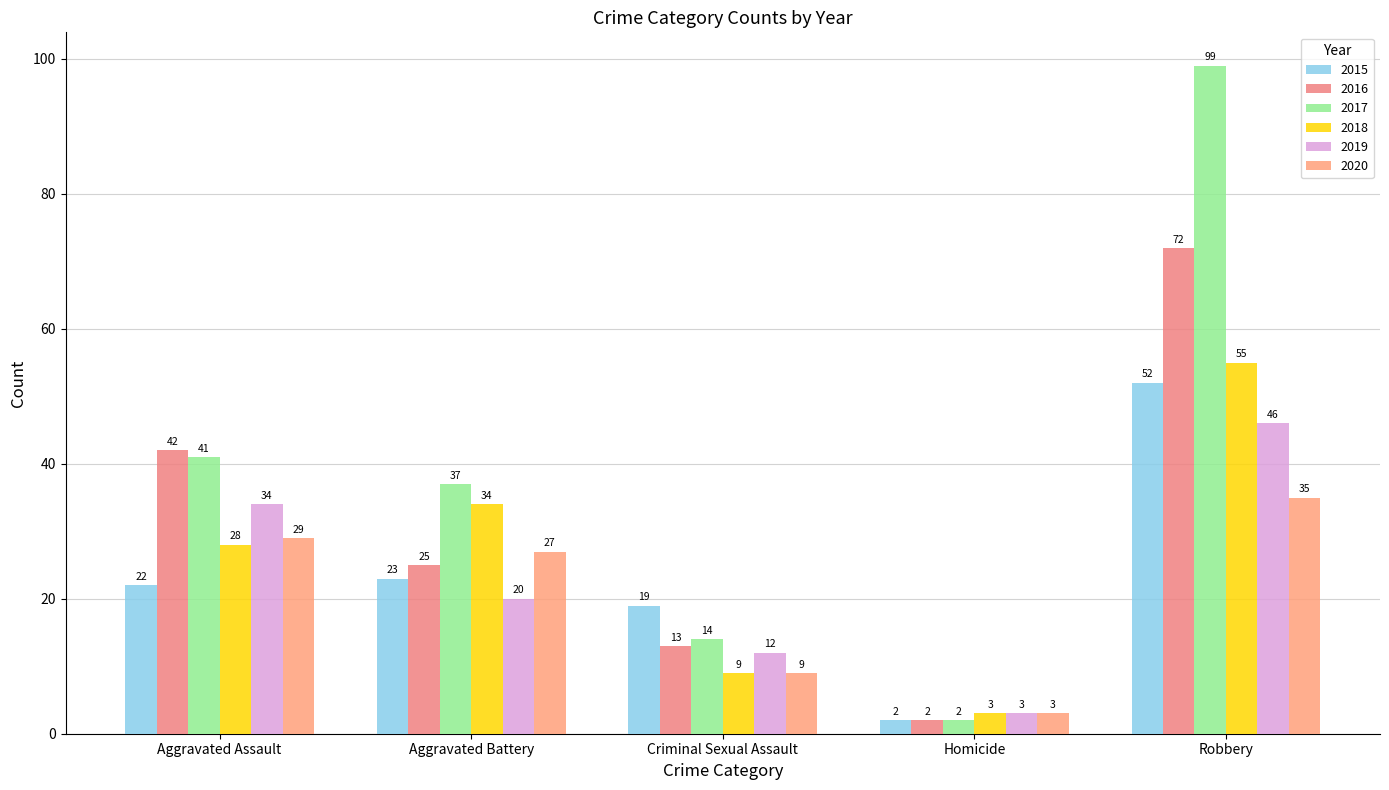

What are all the series names shown in the legend?

2015, 2016, 2017, 2018, 2019, 2020